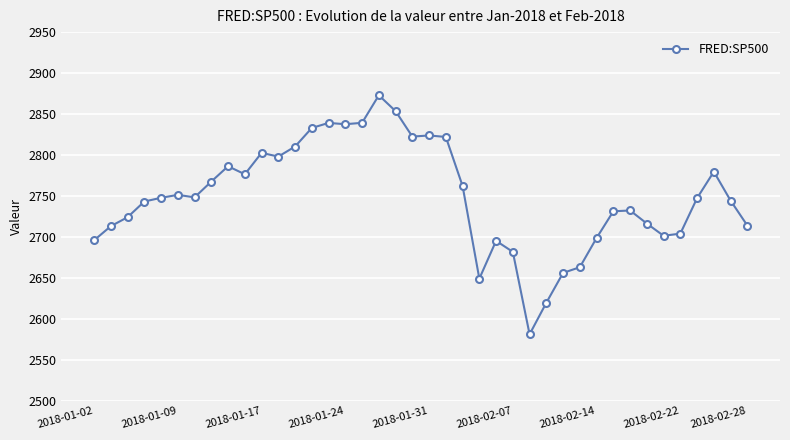

What is the average value?

2749.6